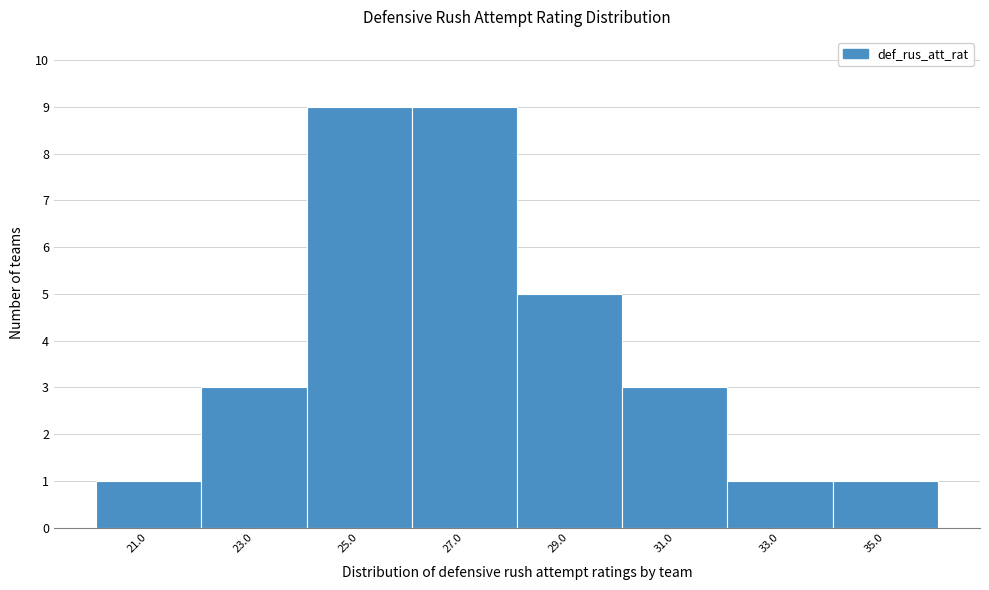

Reading right to left, extract all data points from this chart.

1	1	3	5	9	9	3	1